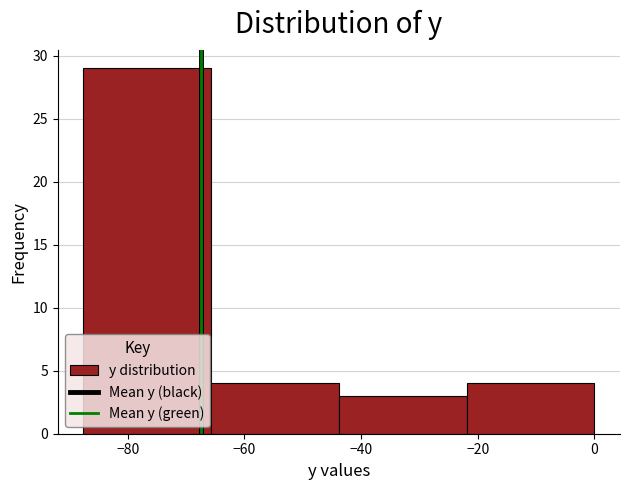

Reading left to right, list every bar in this chart as the range it spans on the x-axis followed by its height. Neither the bar edges nor the heights are printed on the chart, so give them approximately, as read against the axes.

-88 to -66: 29
-66 to -44: 4
-44 to -22: 3
-22 to 0: 4